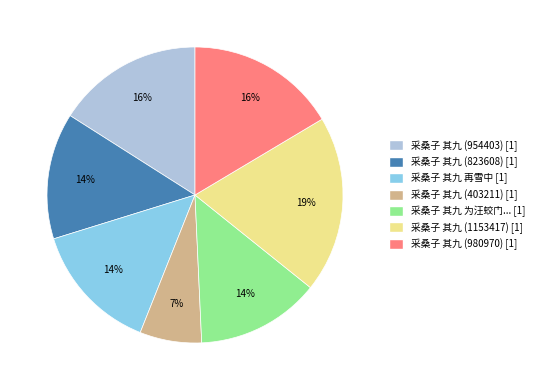

Is there any slice that represents more than half of the pie?

No